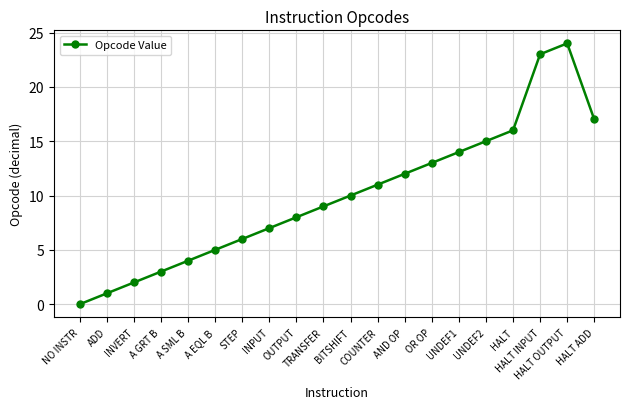

How many data points are less than 10?

10